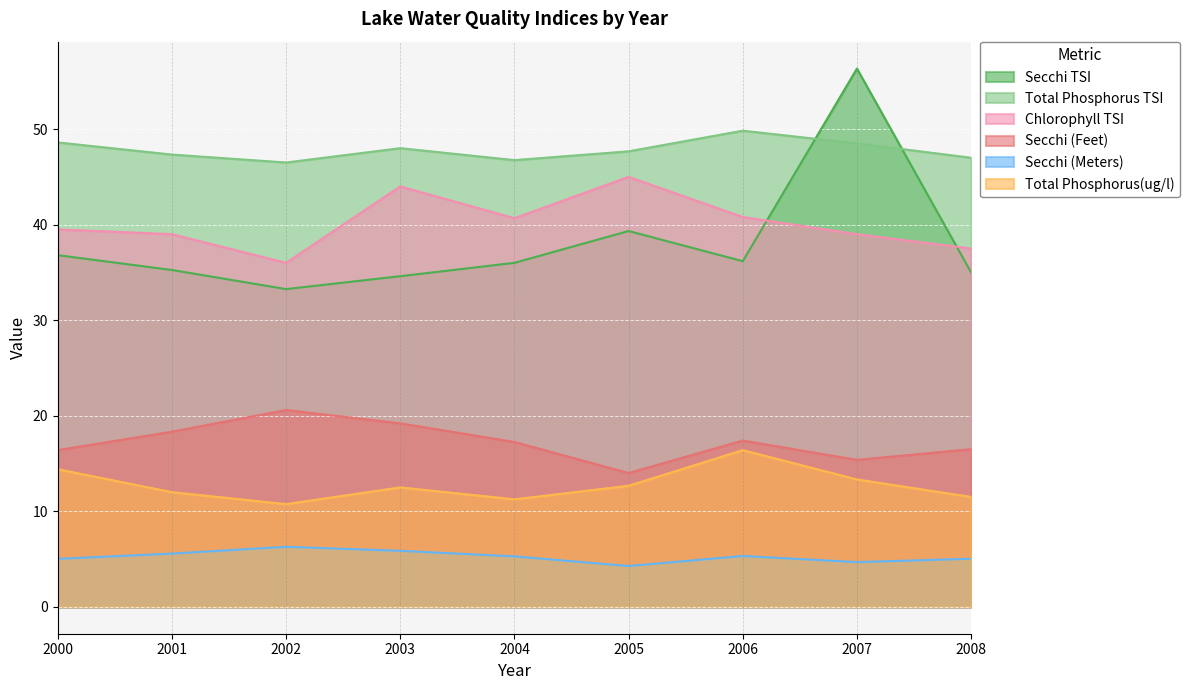

What is the smallest value displayed?

4.3